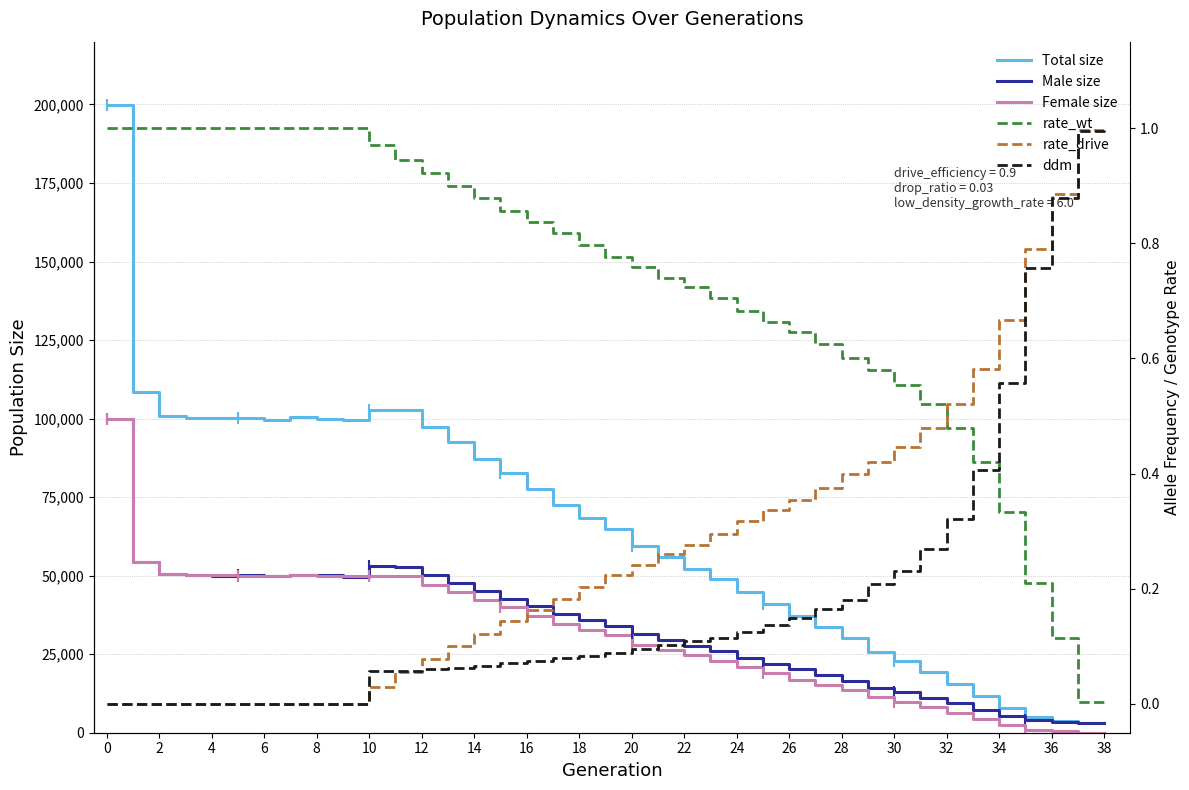

Reading left to right, what are all the values shown in this chart?

Total size: 199875.0	108581.0	100956.0	100254.0	100219.0	100250.0	99599.0	100407.0	99999.0	99612.0	102852.0	102745.0	97320.0	92413.0	87215.0	82533.0	77683.0	72539.0	68452.0	64882.0	59364.0	55987.0	52235.0	48954.0	44861.0	40854.0	37085.0	33514.0	30027.0	25782.0	22828.0	19349.0	15509.0	11670.0	7751.0	4923.0	3884.0	3024.0	3000.0
Male size: 100031.0	54281.0	50522.0	50121.0	50027.0	50224.0	49809.0	50180.0	50113.0	49719.0	52978.0	52693.0	50167.0	47593.0	45091.0	42513.0	40498.0	37841.0	35787.0	33821.0	31284.0	29564.0	27626.0	26119.0	23906.0	21993.0	20143.0	18253.0	16576.0	14351.0	13014.0	11139.0	9329.0	7388.0	5387.0	3965.0	3414.0	3013.0	3000.0
Female size: 99844.0	54300.0	50434.0	50133.0	50192.0	50026.0	49790.0	50227.0	49886.0	49893.0	49874.0	50052.0	47153.0	44820.0	42124.0	40020.0	37185.0	34698.0	32665.0	31061.0	28080.0	26423.0	24609.0	22835.0	20955.0	18861.0	16942.0	15261.0	13451.0	11431.0	9814.0	8210.0	6180.0	4282.0	2364.0	958.0	470.0	11.0	0.0
rate_wt: 1.0	1.0	1.0	1.0	1.0	1.0	1.0	1.0	1.0	1.0	1.0	0.9	0.9	0.9	0.9	0.9	0.8	0.8	0.8	0.8	0.8	0.7	0.7	0.7	0.7	0.7	0.6	0.6	0.6	0.6	0.6	0.5	0.5	0.4	0.3	0.2	0.1	0.0	0.0
rate_drive: 0.0	0.0	0.0	0.0	0.0	0.0	0.0	0.0	0.0	0.0	0.0	0.1	0.1	0.1	0.1	0.1	0.2	0.2	0.2	0.2	0.2	0.3	0.3	0.3	0.3	0.3	0.4	0.4	0.4	0.4	0.4	0.5	0.5	0.6	0.7	0.8	0.9	1.0	1.0
ddm: 0.0	0.0	0.0	0.0	0.0	0.0	0.0	0.0	0.0	0.0	0.1	0.1	0.1	0.1	0.1	0.1	0.1	0.1	0.1	0.1	0.1	0.1	0.1	0.1	0.1	0.1	0.1	0.2	0.2	0.2	0.2	0.3	0.3	0.4	0.6	0.8	0.9	1.0	1.0